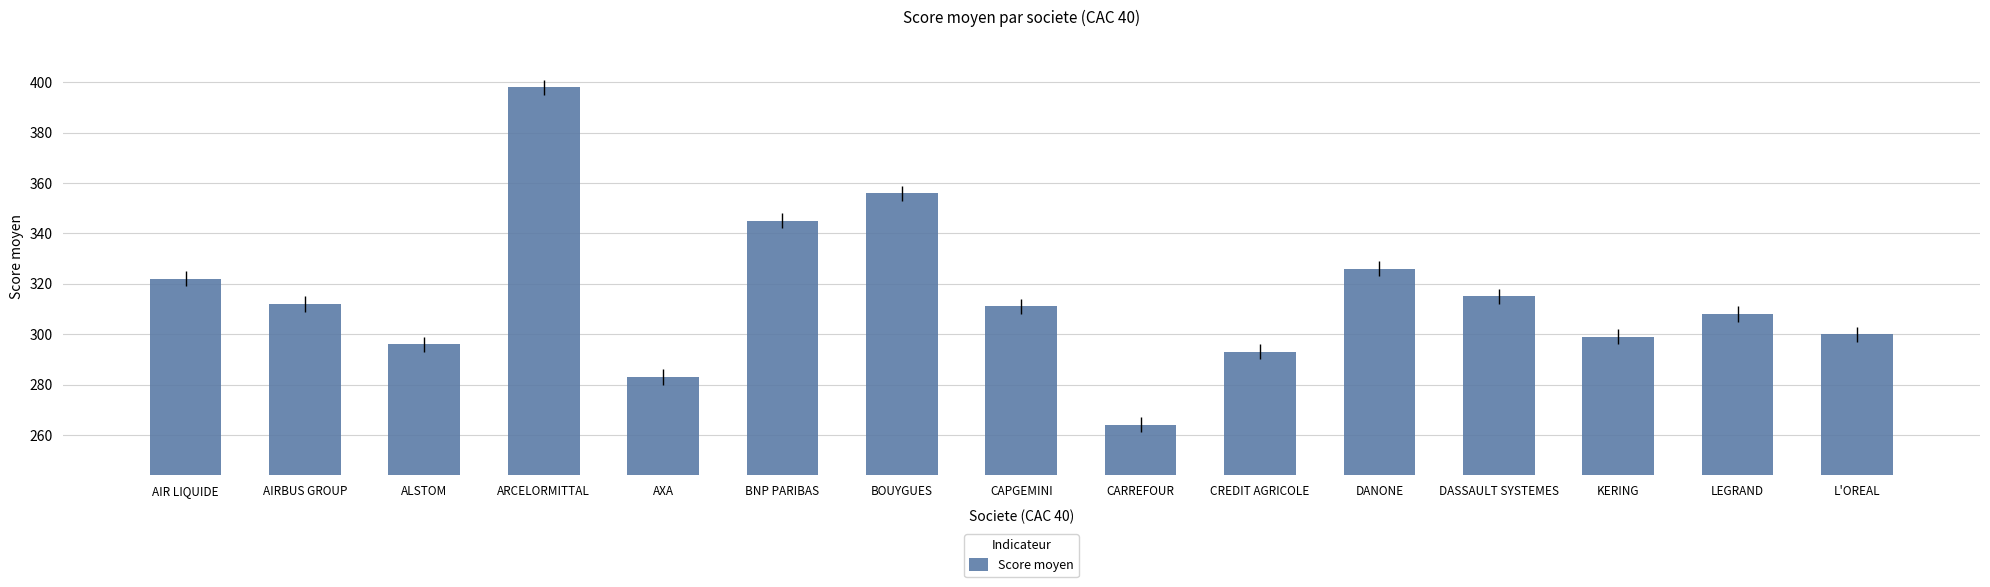

At which label is the value closest to 331?

DANONE